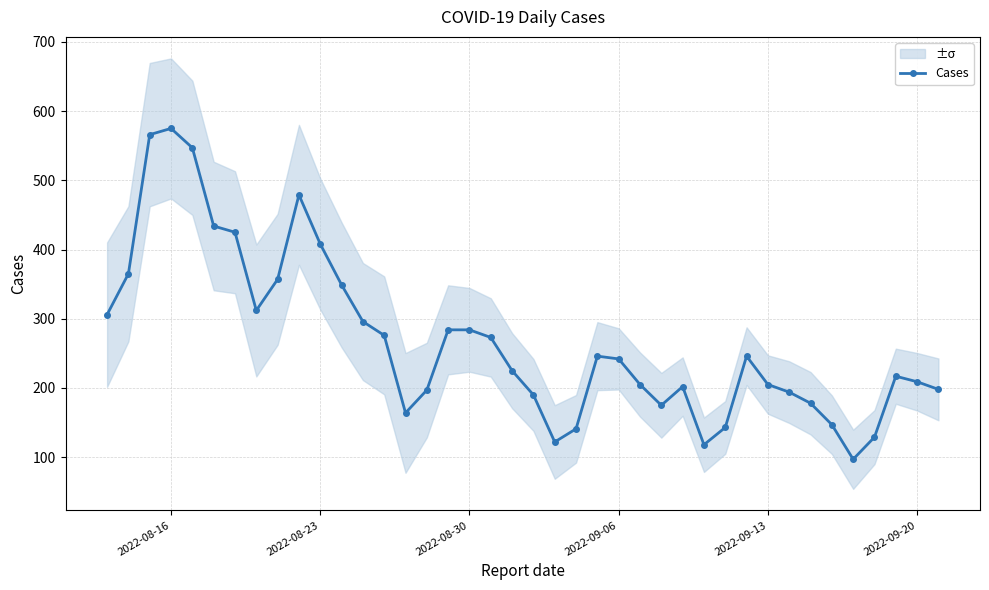

What is the maximum value shown in the chart?

575